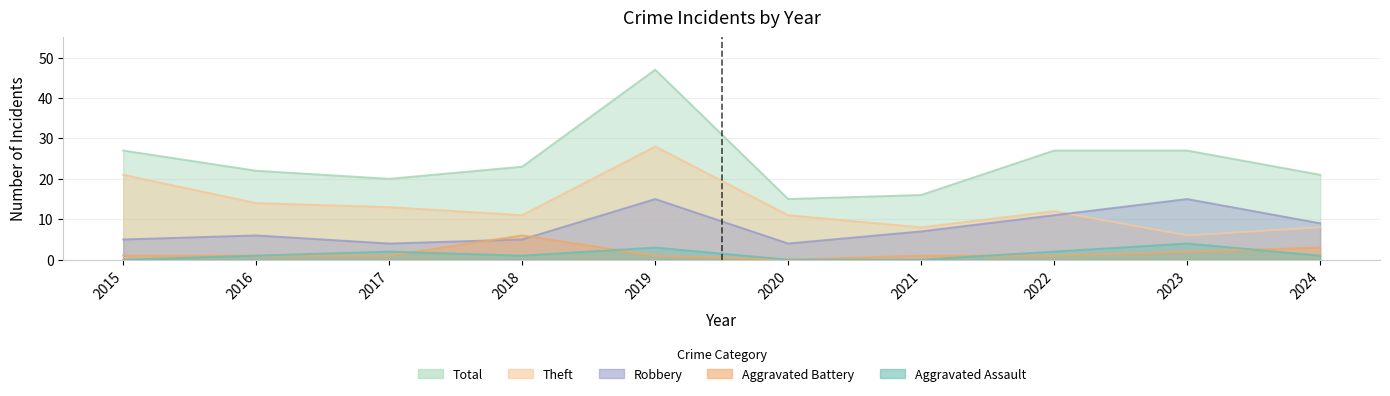

How many distinct data groups are displayed?

5